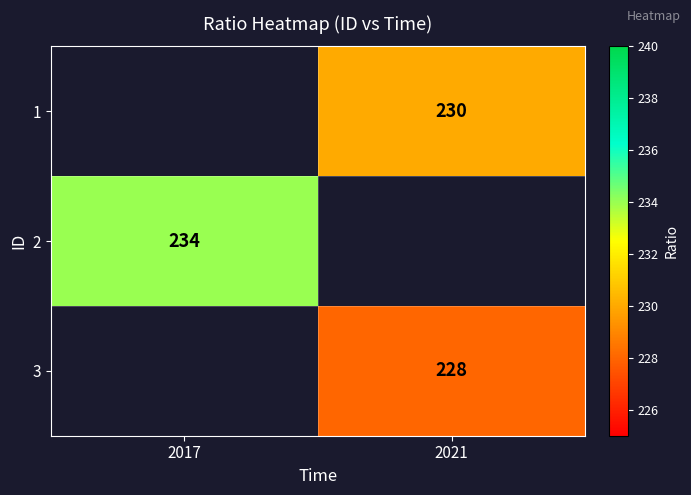

Count the number of data series in this chart.

3